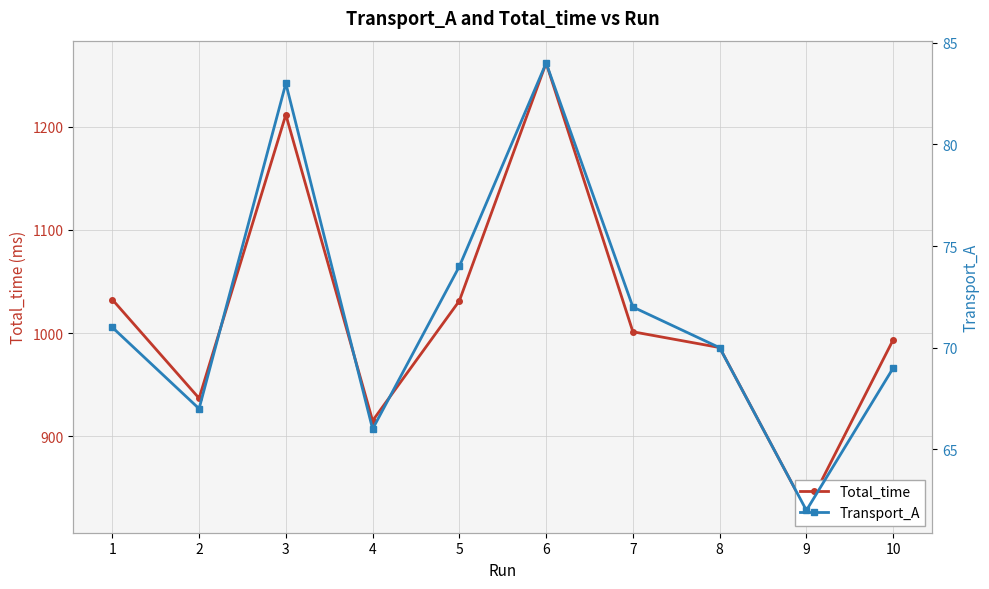

List the labels in order of Total_time value, smallest first.

9, 4, 2, 8, 10, 7, 5, 1, 3, 6